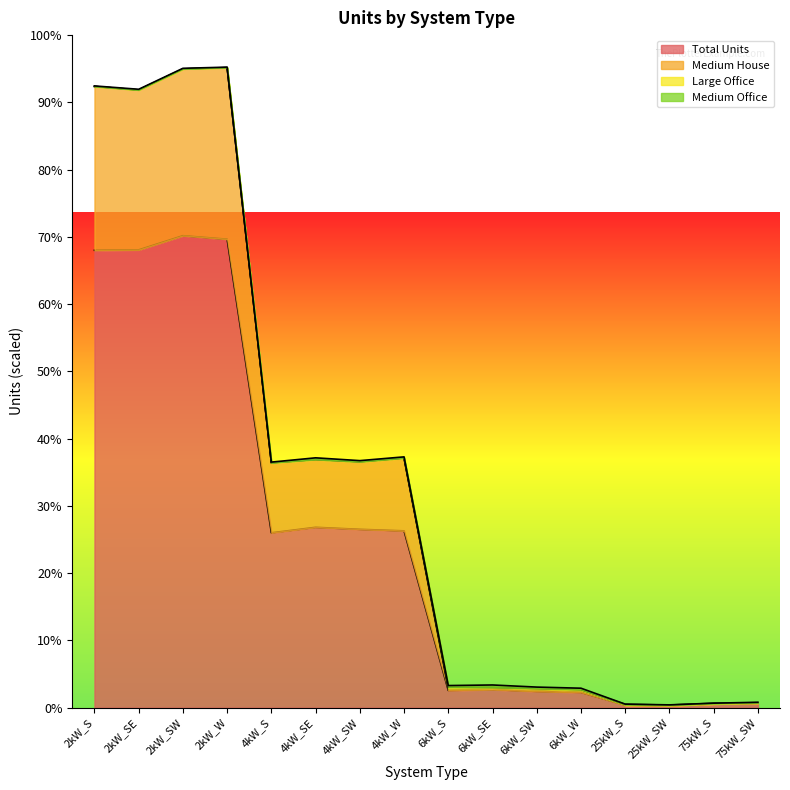

True or false: Total Units and Medium House cross at least once.

False